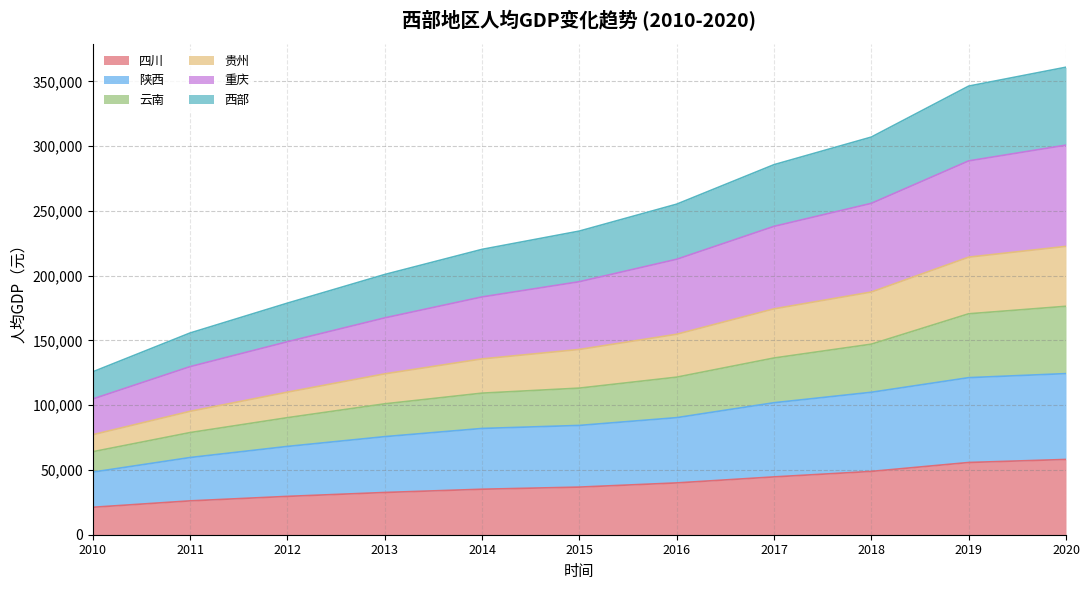

Between 2010 and 2014, which series saw the biggest shift?

重庆